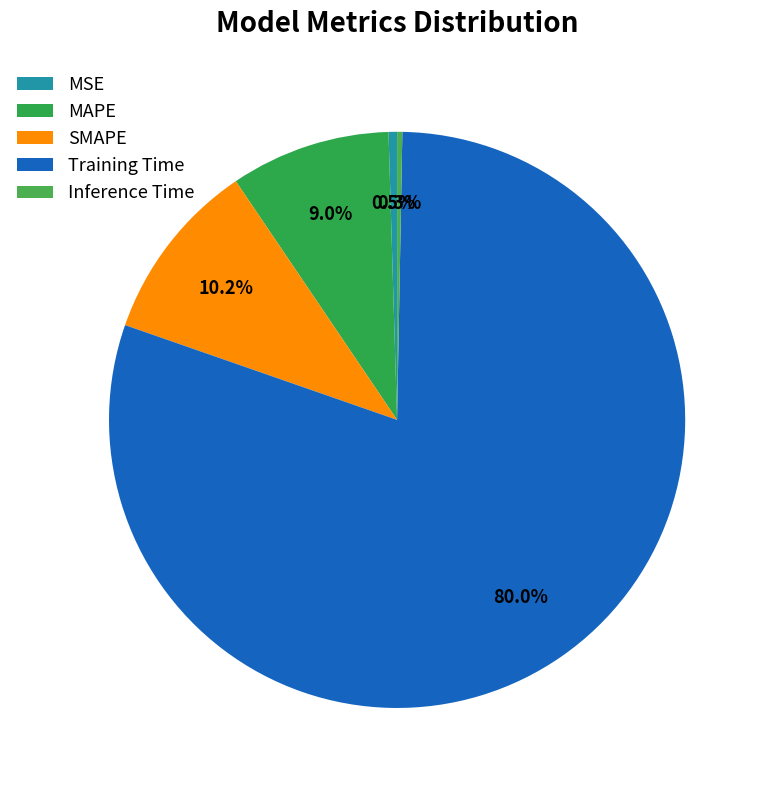

Is there any slice that represents more than half of the pie?

Yes